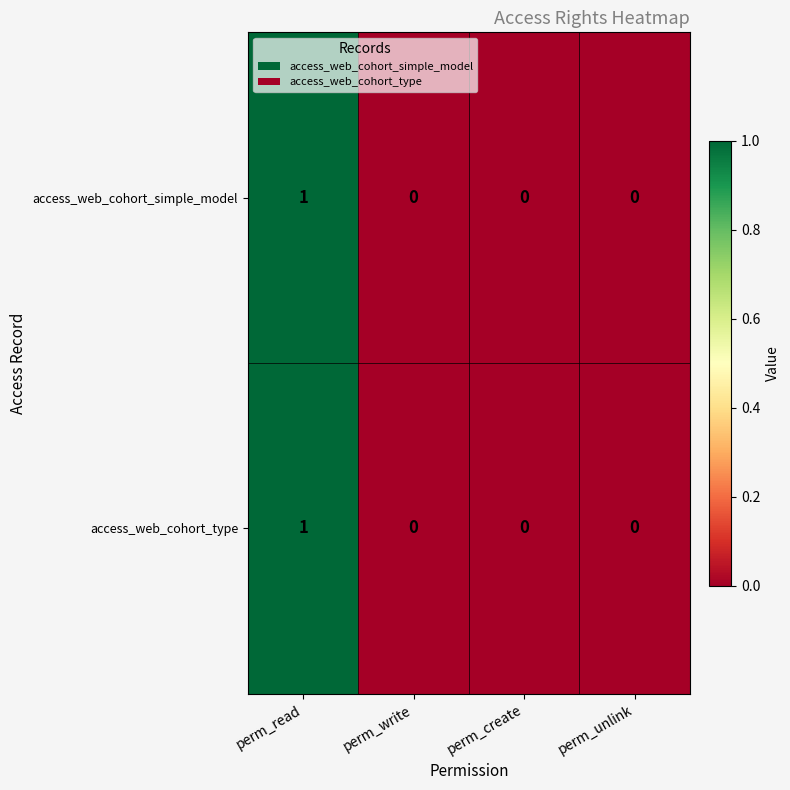

Reading left to right, extract all data points from this chart.

access_web_cohort_simple_model: 1	0	0	0
access_web_cohort_type: 1	0	0	0